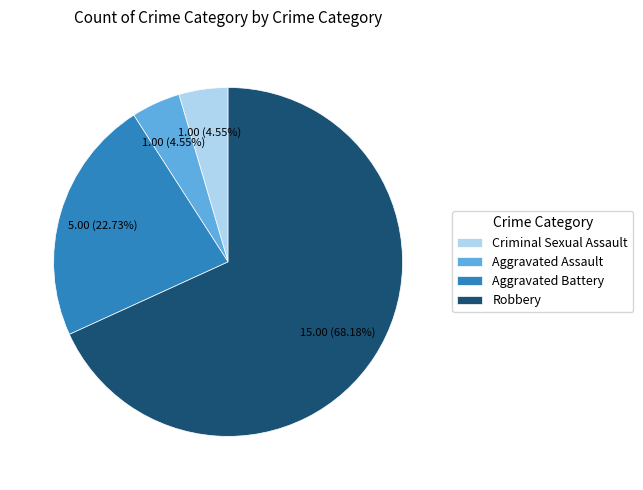

Which category has the biggest portion of the pie?

Robbery